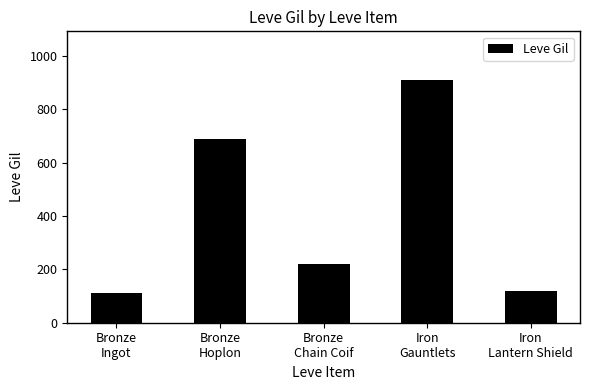

What is the sum of all values?

2053